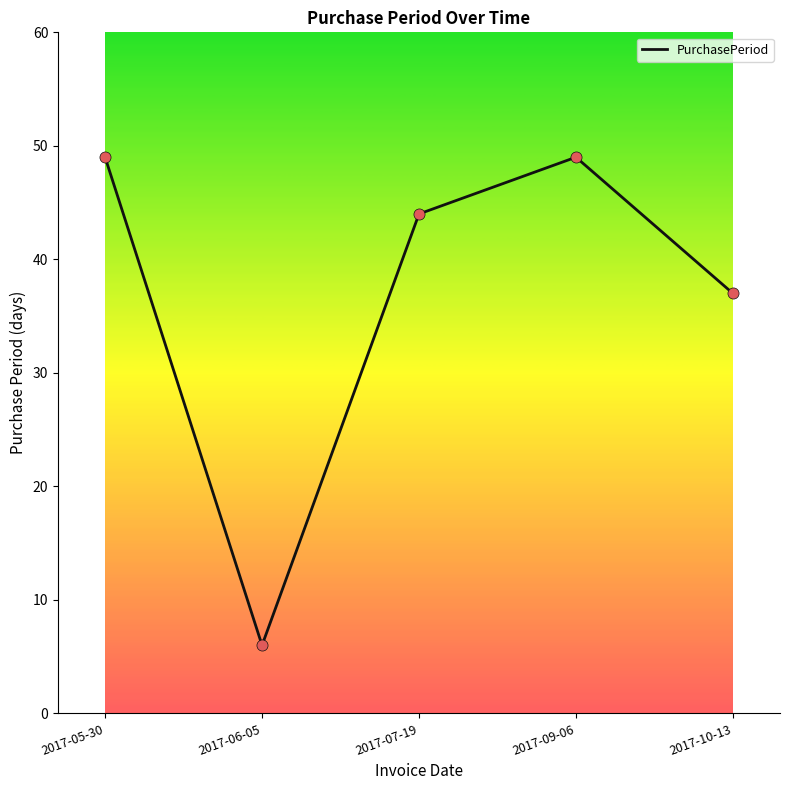

Approximately how many times larger is the value at 2017-10-13 compared to 2017-06-05?

6.2